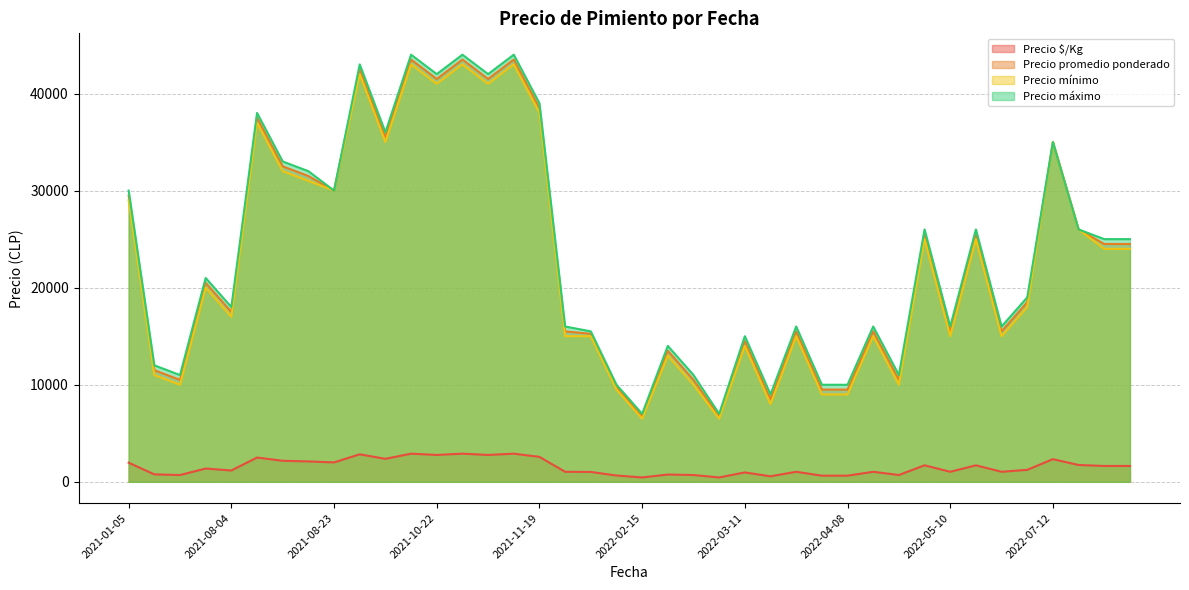

True or false: Precio máximo and Precio $/Kg intersect in this chart.

False